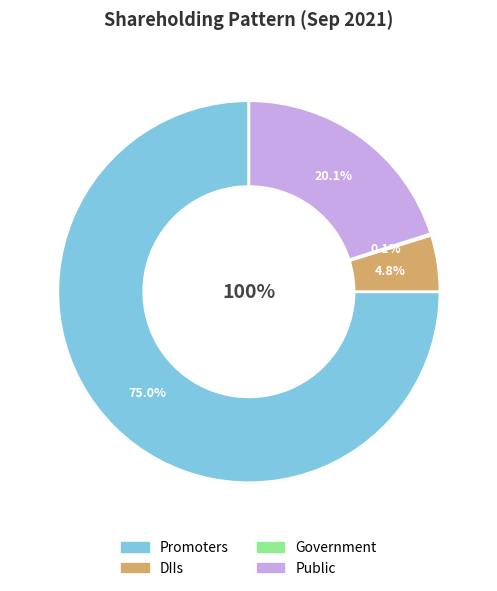

What is the change in value from DIIs to Government?

-4.7